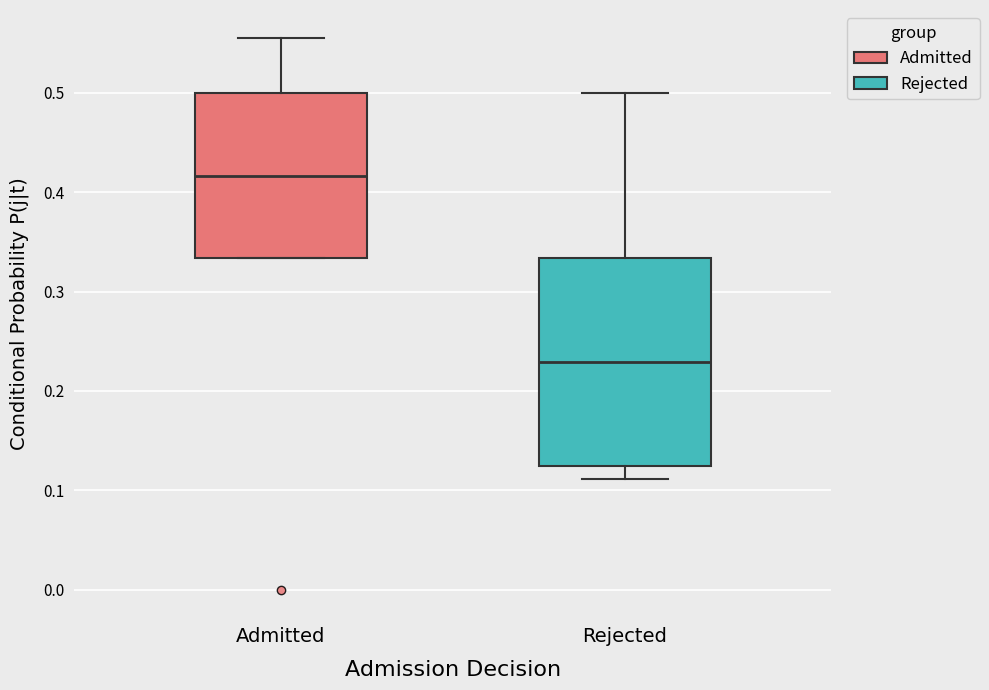

Reading left to right, transcribe this box plot: for each box, give where its median line is, the range the box spans, and where its two whiskers end, as read against the y-axis. The values are not printed on the chart, so give them approximately, as read against the axis.

Admitted: median 0.42, box 0.33 to 0.50, whiskers 0.33 to 0.56
Rejected: median 0.23, box 0.13 to 0.33, whiskers 0.11 to 0.50